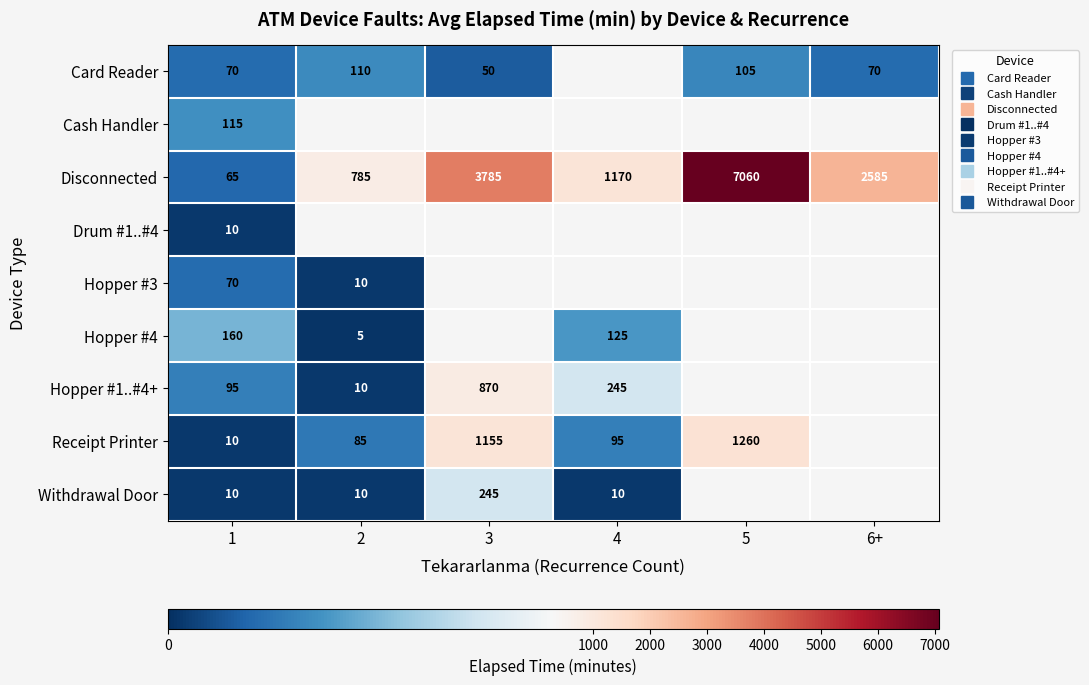

How many series are shown in this chart?

9